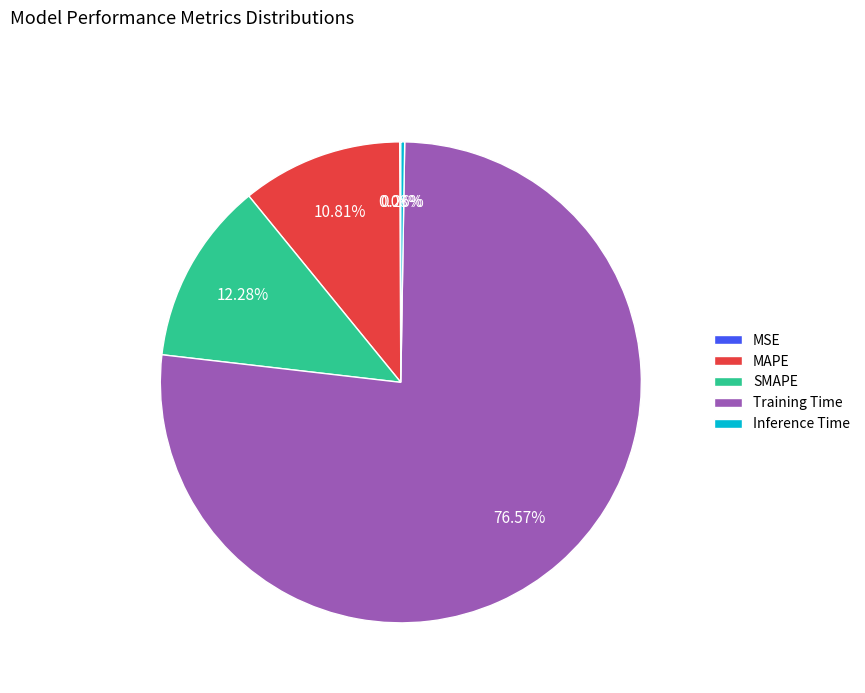

Which category has the biggest portion of the pie?

Training Time